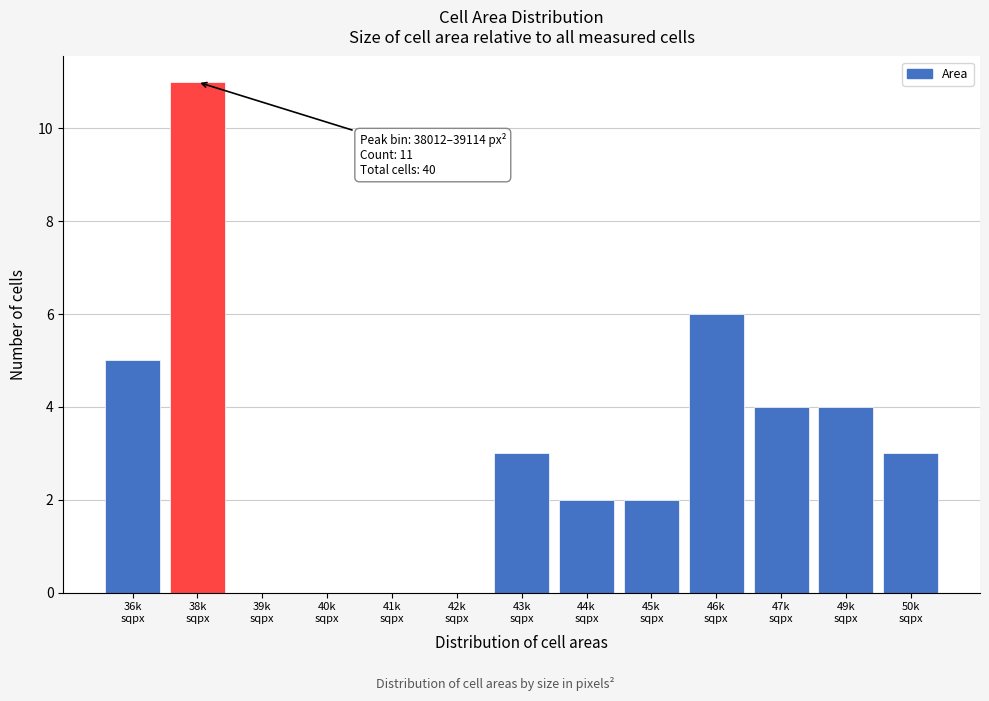

What is the sum of all values?

40